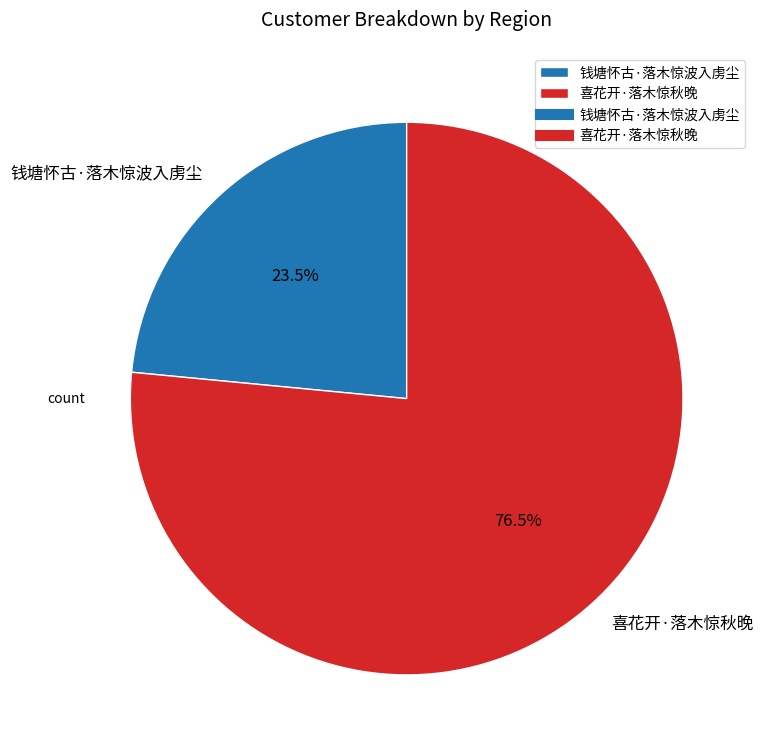

Which has a higher value, 钱塘怀古·落木惊波入虏尘 or 喜花开·落木惊秋晚?

喜花开·落木惊秋晚